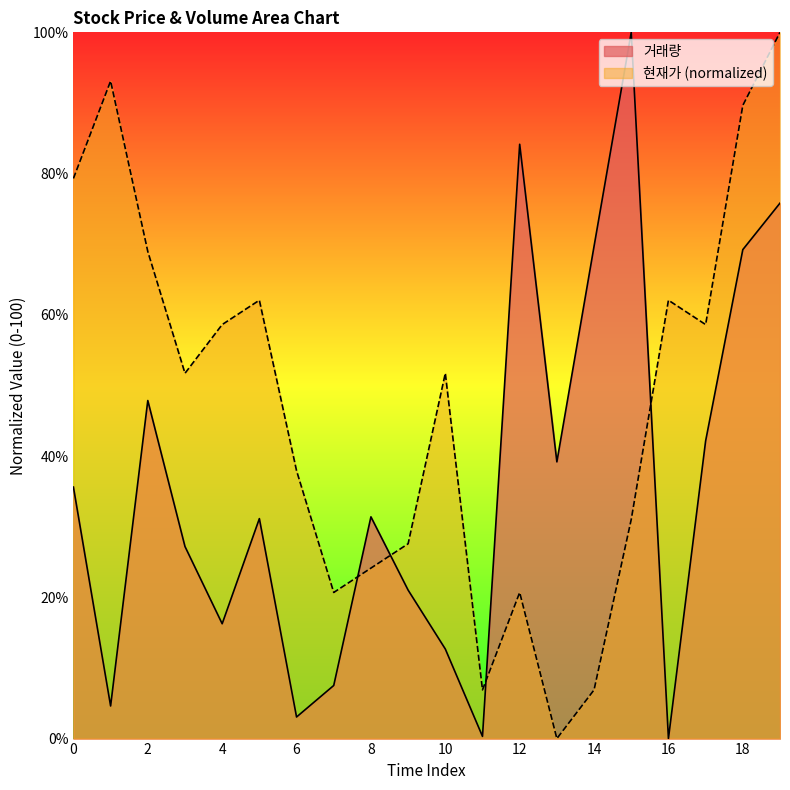

What is the spread (max minus min) of values at 18?

20.4